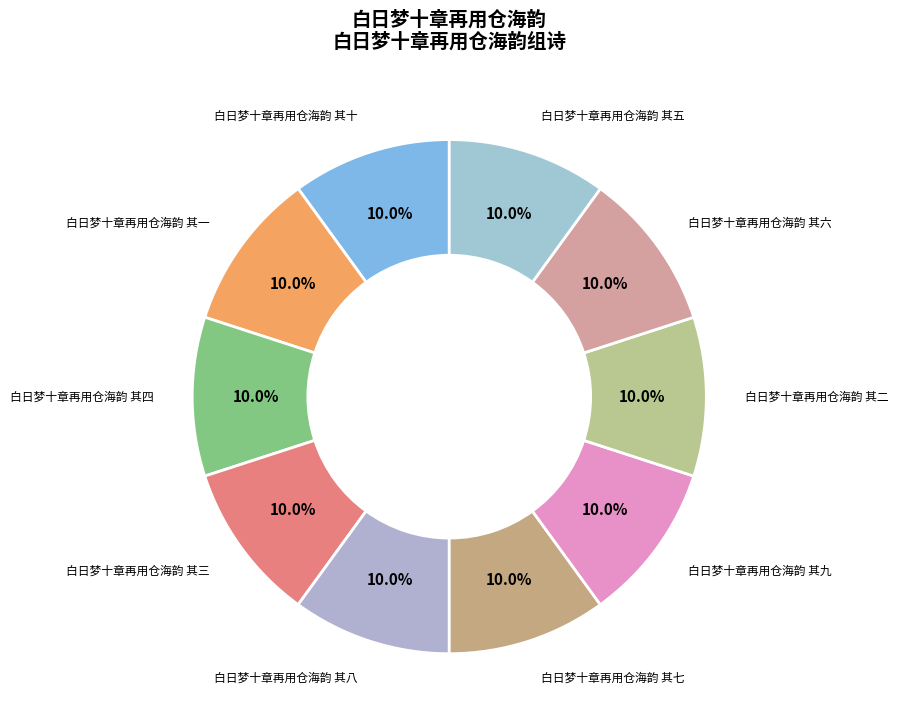

What portion of the pie excludes 白日梦十章再用仓海韵 其一?

90.0%